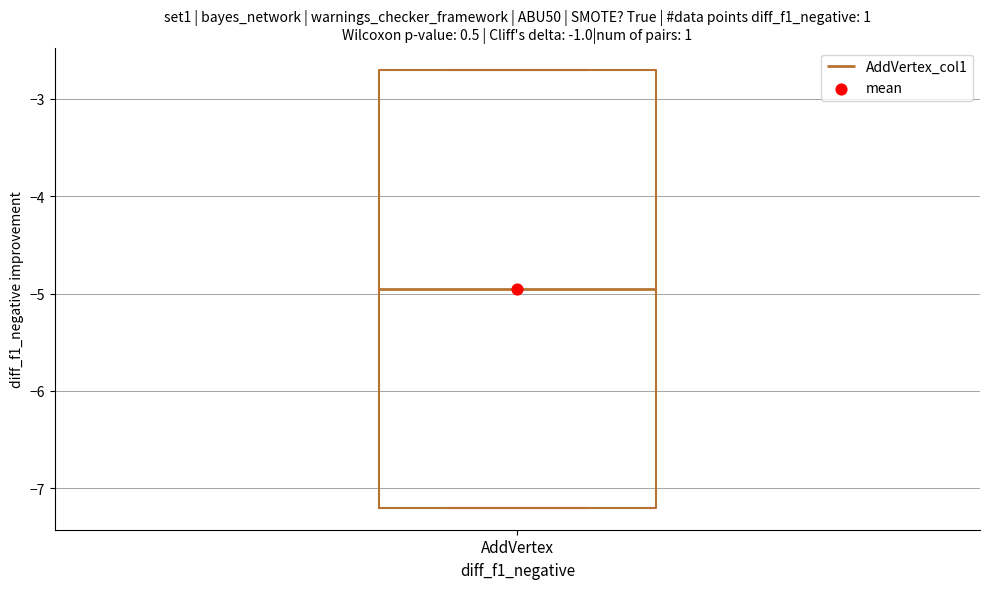

Where is the upper edge of the box for AddVertex on the y-axis? The values are not printed on the chart, so give them approximately, as read against the axis.

-2.7